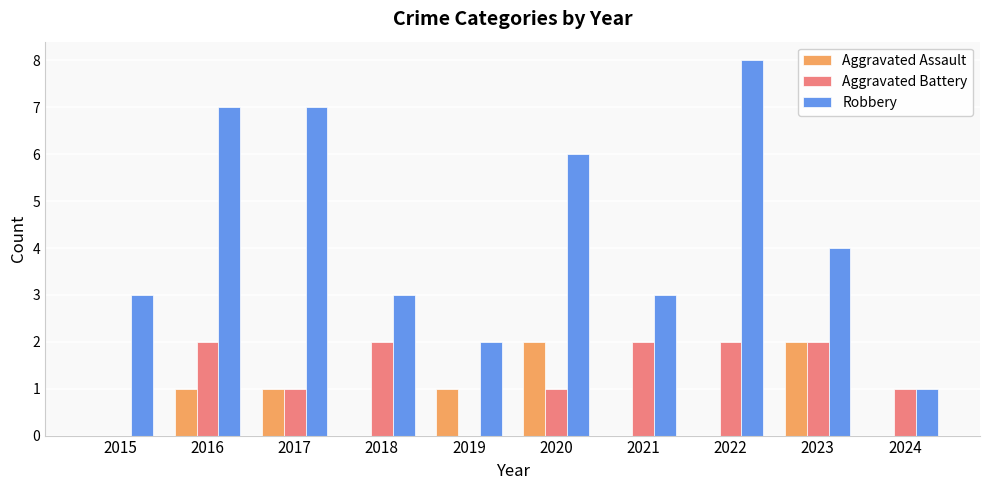

What is the sum of all Aggravated Battery values?

13